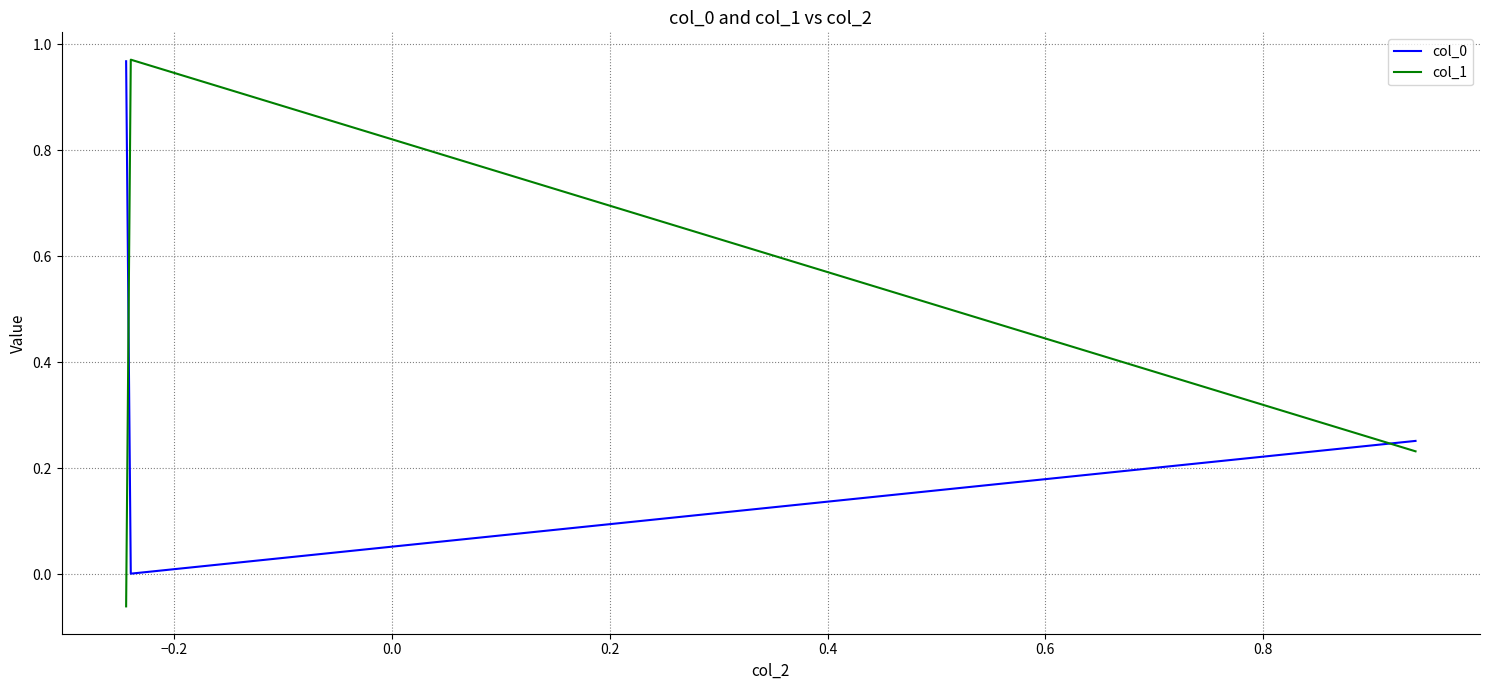

What is the average value of the col_1 series?

0.4